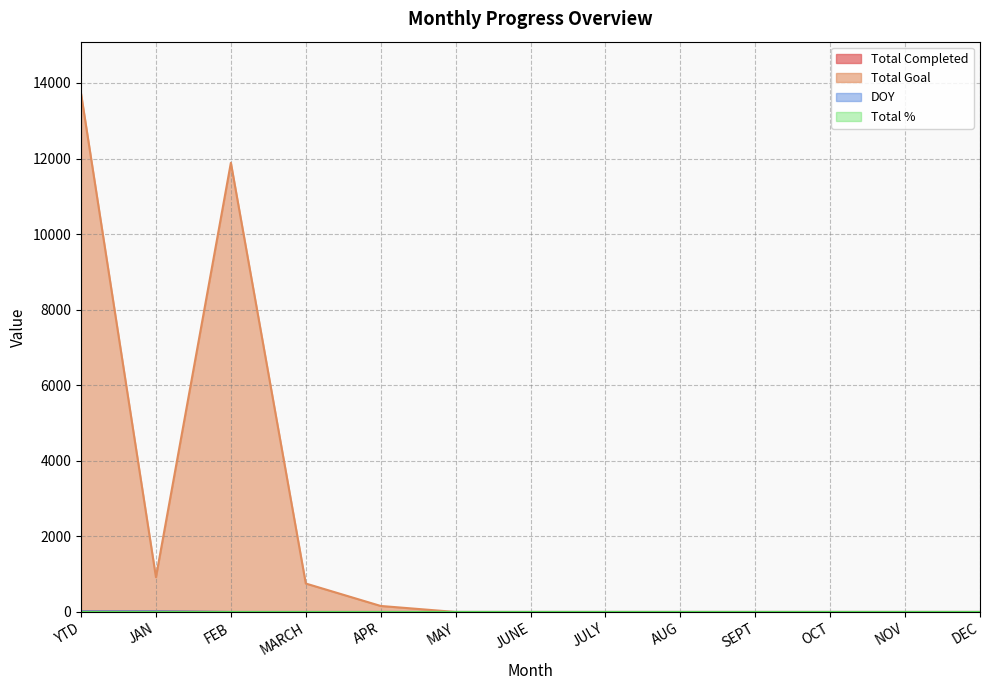

True or false: DOY and Total Goal cross at least once.

False